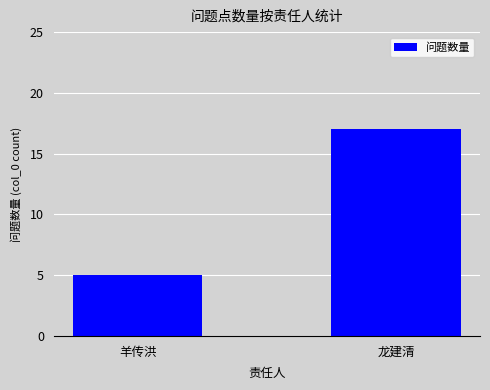

What is the sum of the values at 羊传洪 and 龙建清?

22